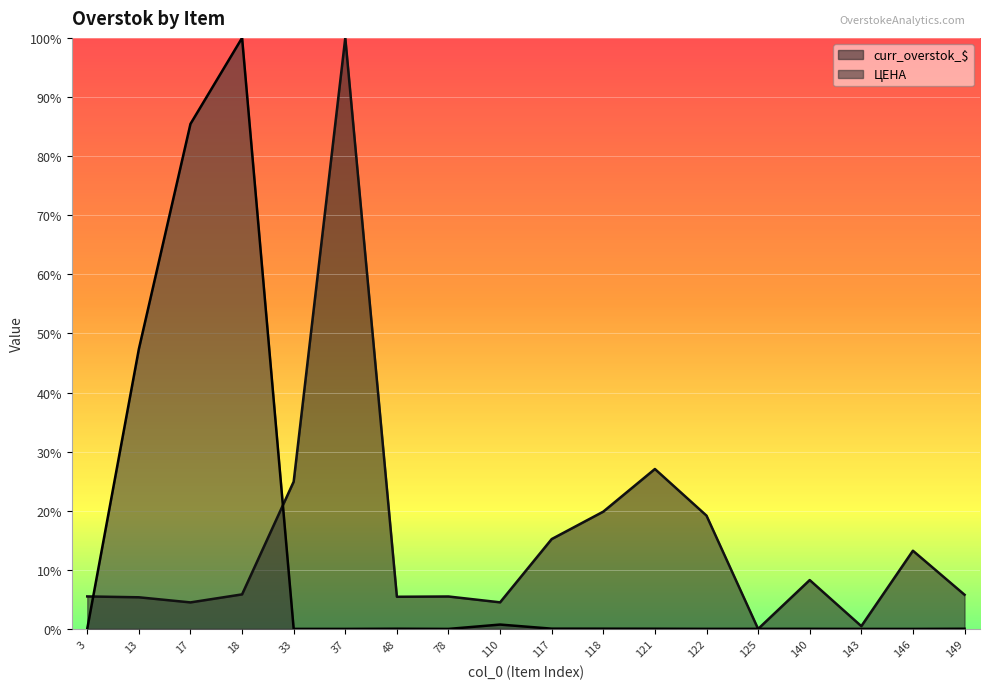

What is the difference between the second highest and second lowest values in the curr_overstok_$ series?

26.6